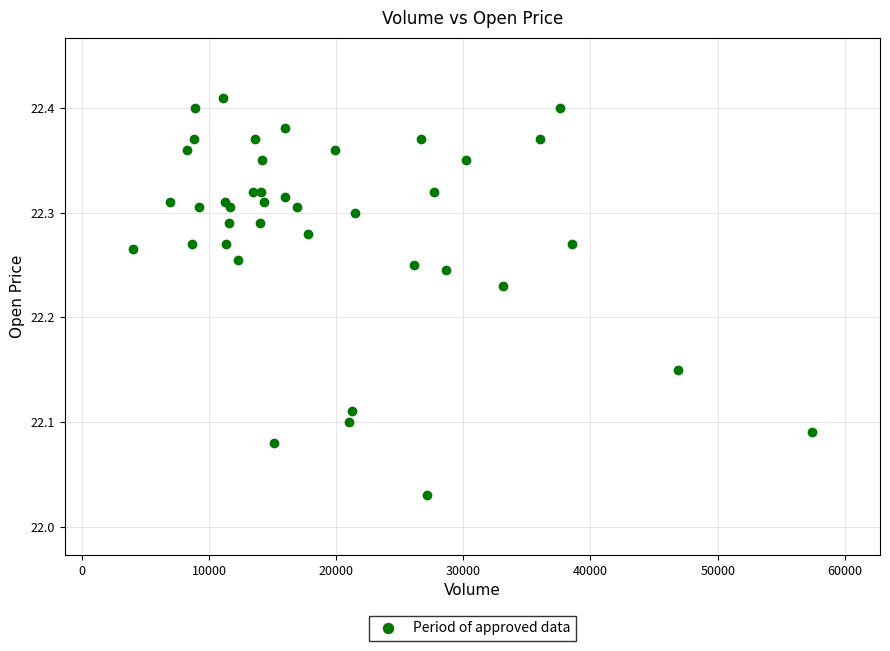

What is the range of X values (max minus min)?

53427.0